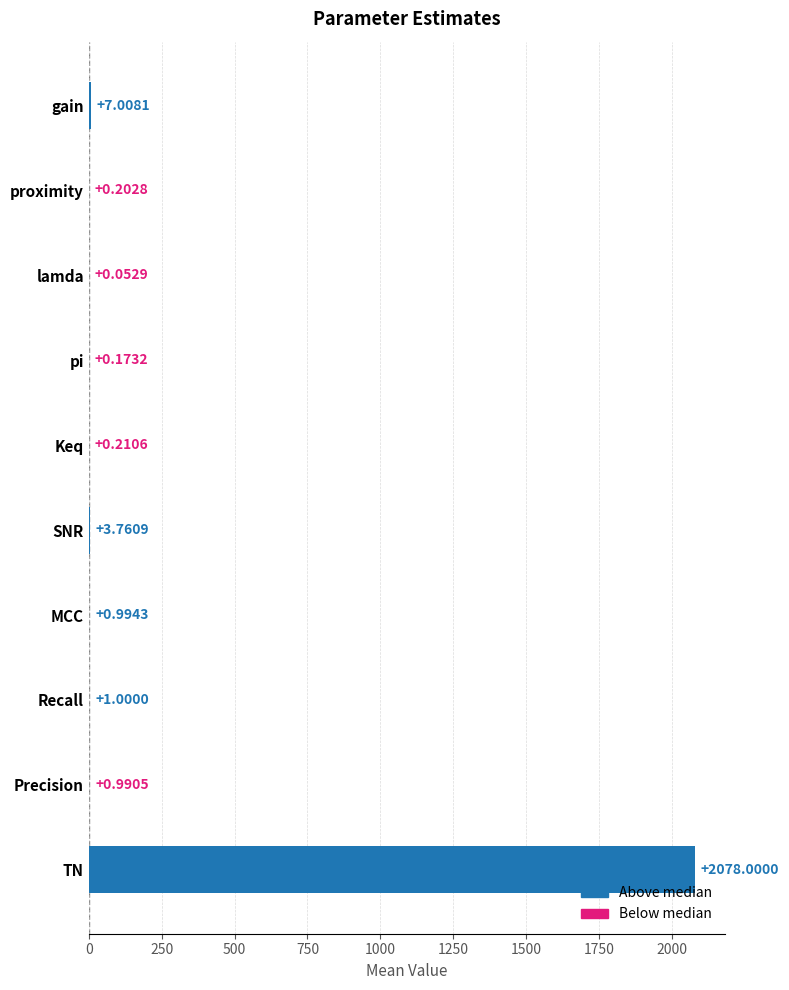

What is the sum of all values?

2092.4